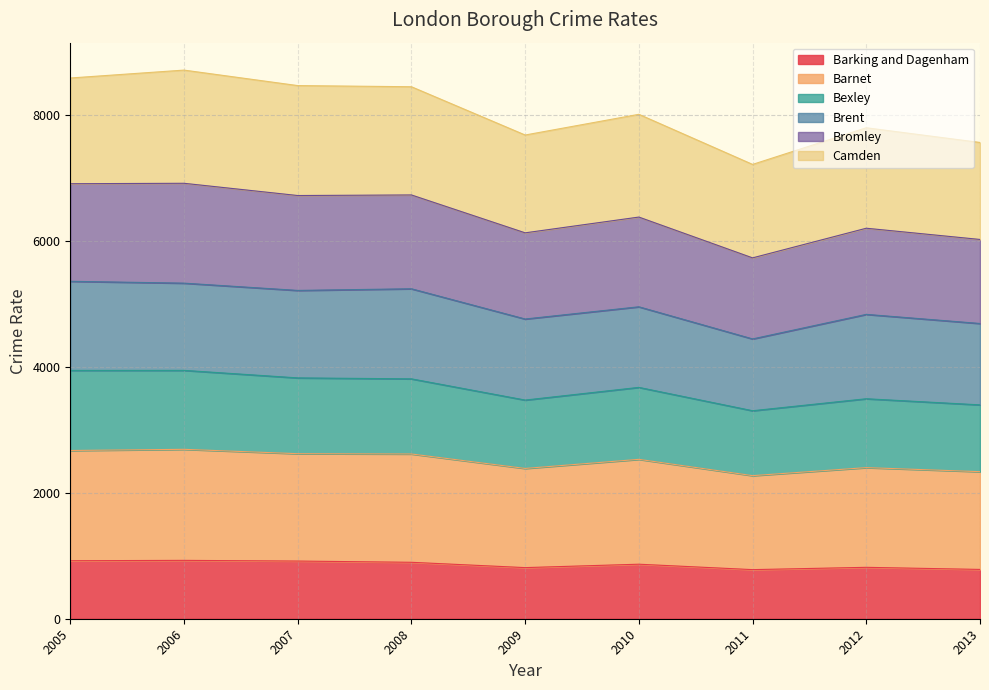

Where is Barking and Dagenham nearest to the value 853?

2010